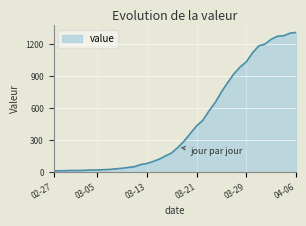

What is the difference between the maximum and minimum values?

1299